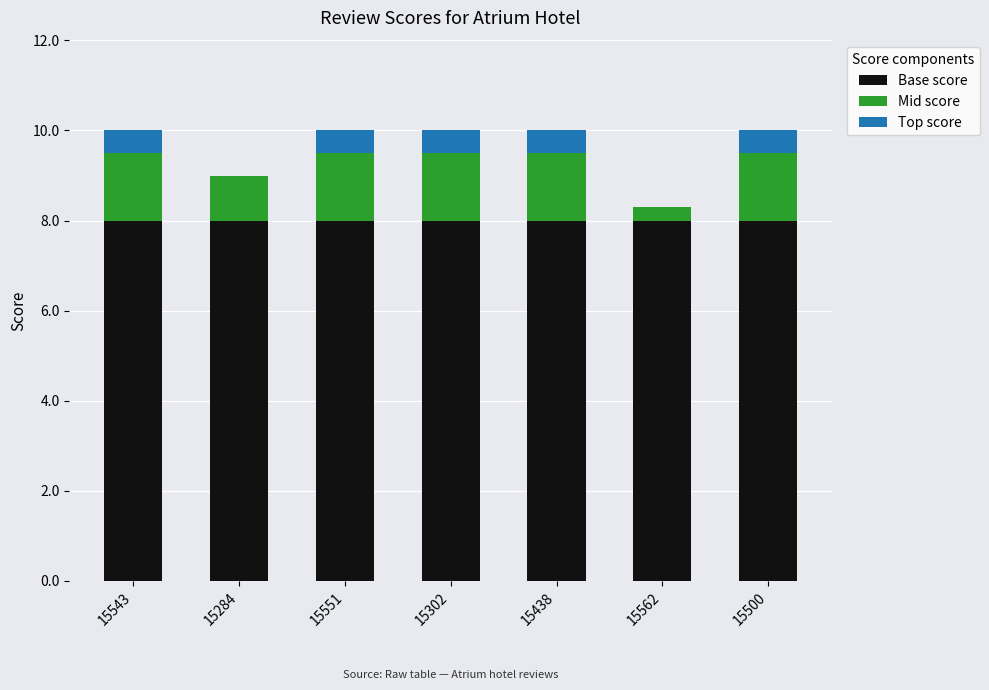

Read the Base score value at 15562.

8.0